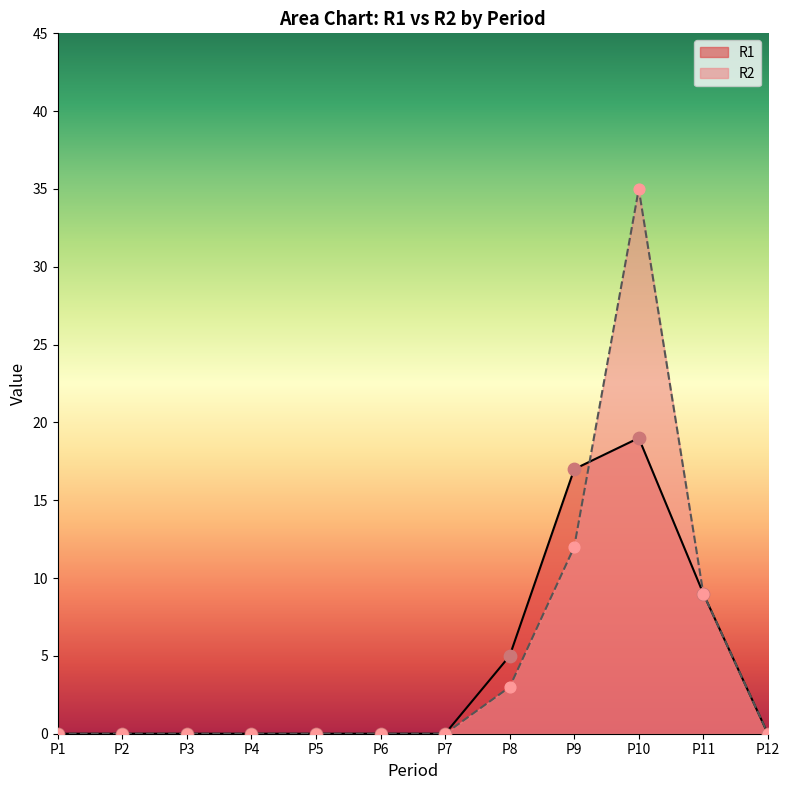

Which series has the largest Y range (max minus min)?

R2